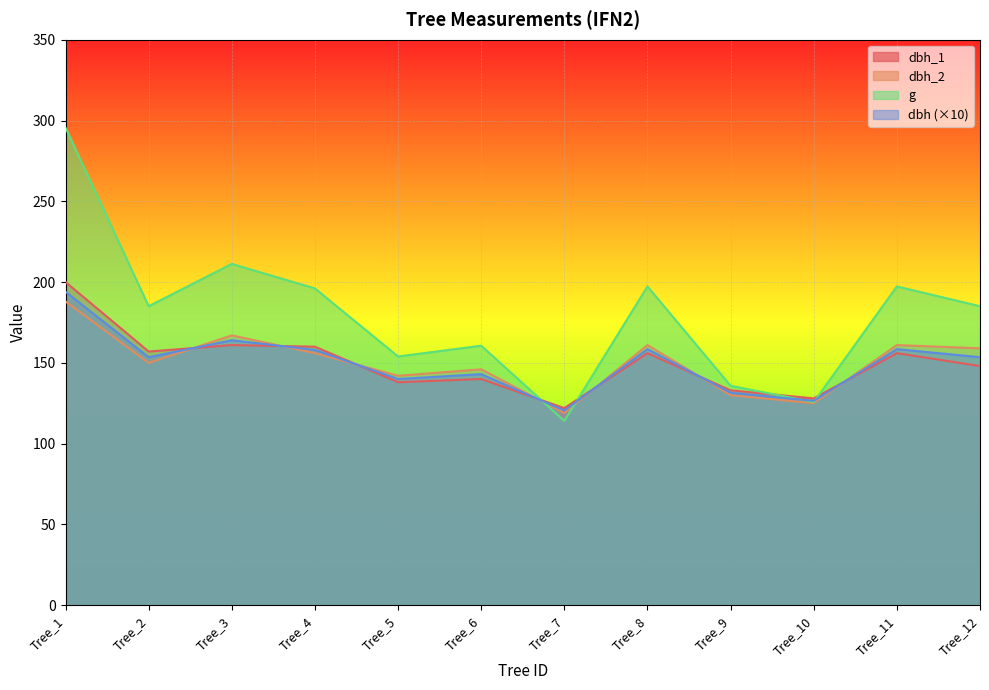

Which series has the largest total across all categories?

g